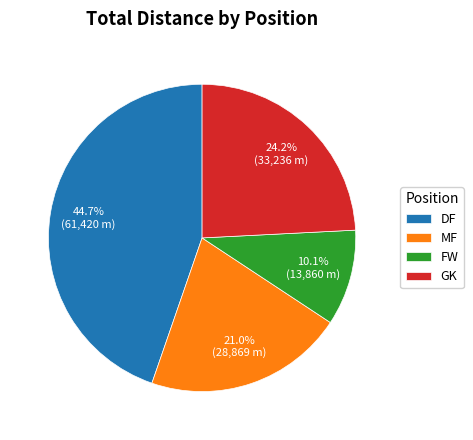

What is the ratio of the value at DF to the value at MF?

2.1